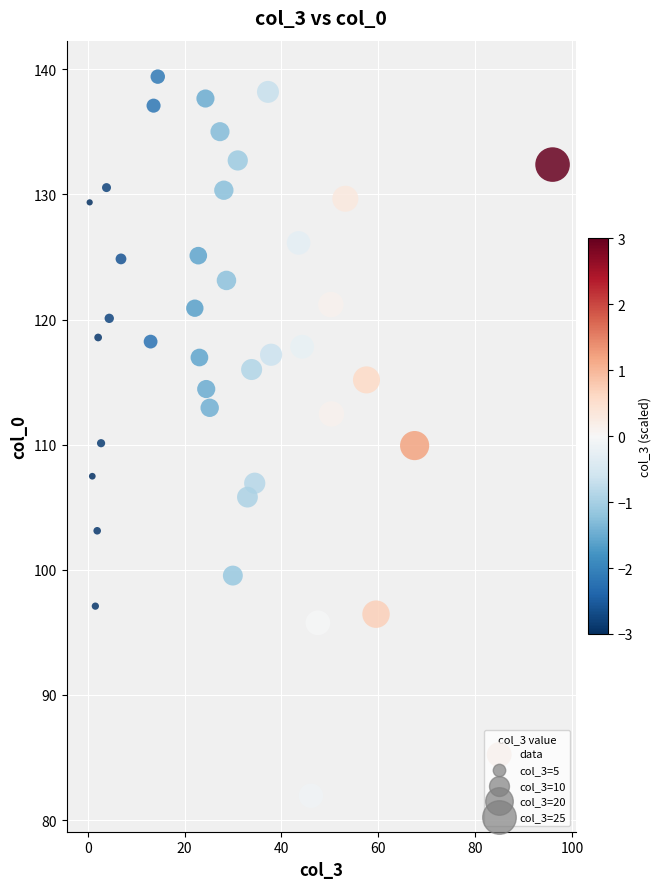

What is the range of X values (max minus min)?

95.6